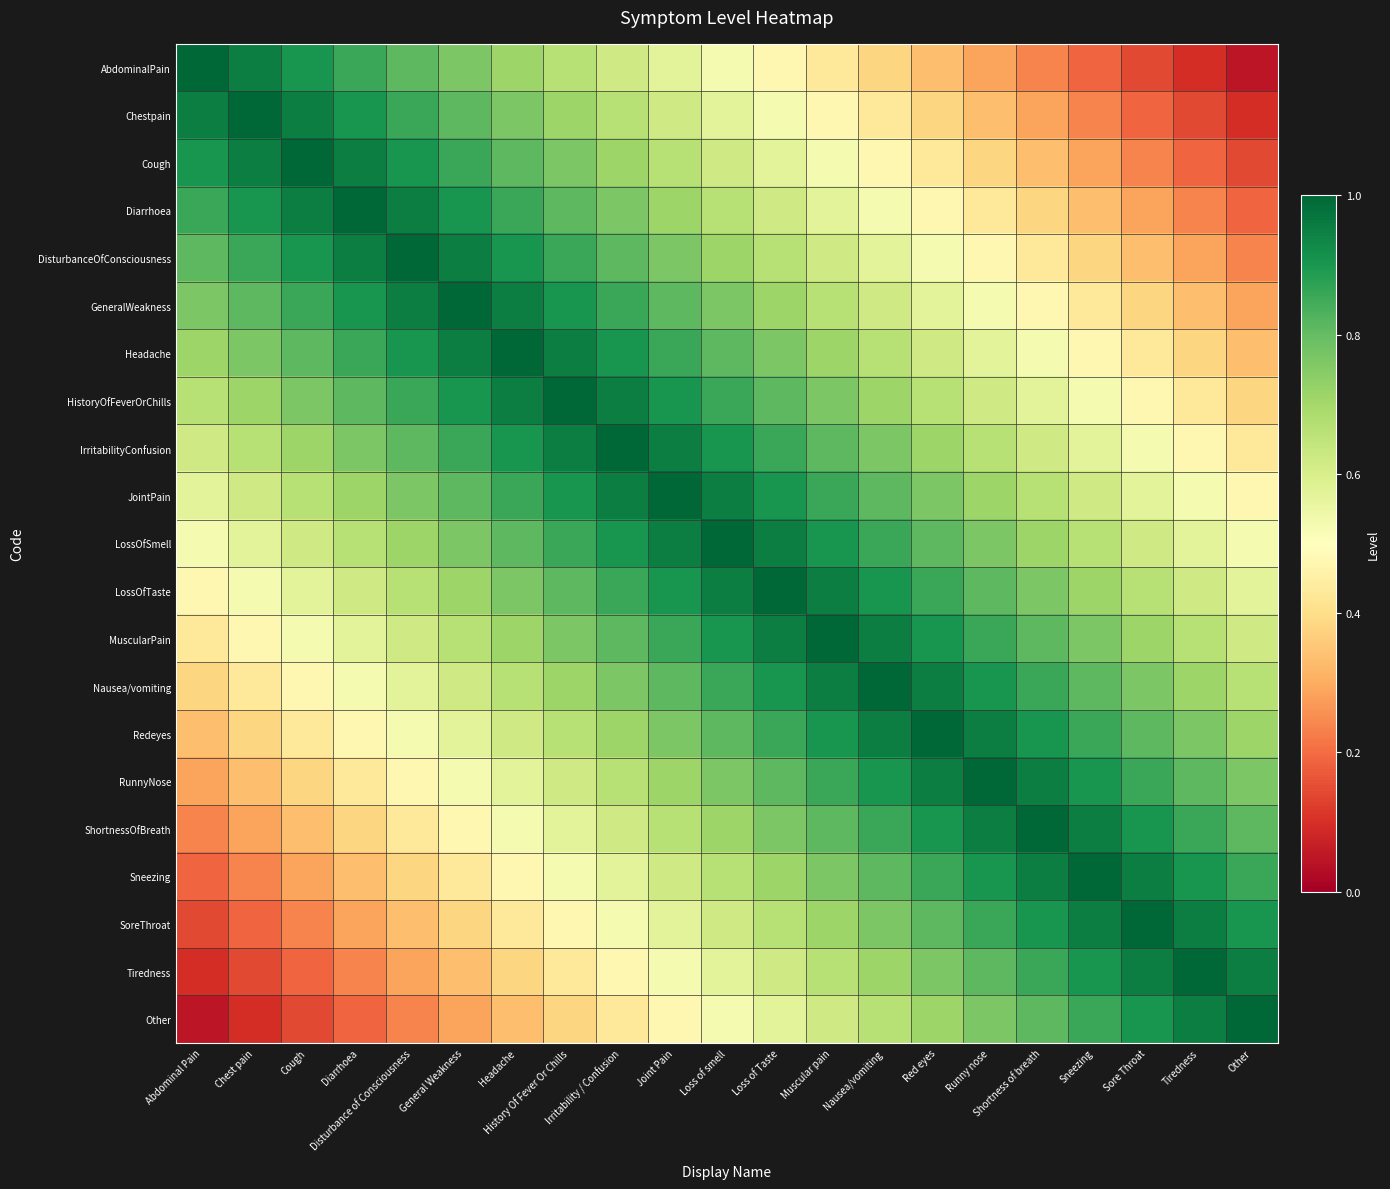

Reading left to right, list all the values displayed in this chart.

AbdominalPain: Abdominal Pain=1.0	Chest pain=1.0	Cough=0.9	Diarrhoea=0.9	Disturbance of Consciousness=0.8	General Weakness=0.8	Headache=0.7	History Of Fever Or Chills=0.7	Irritability / Confusion=0.6	Joint Pain=0.6	Loss of smell=0.5	Loss of Taste=0.5	Muscular pain=0.4	Nausea/vomiting=0.4	Red eyes=0.3	Runny nose=0.3	Shortness of breath=0.2	Sneezing=0.2	Sore Throat=0.1	Tiredness=0.1	Other=0.0
Chestpain: Abdominal Pain=1.0	Chest pain=1.0	Cough=1.0	Diarrhoea=0.9	Disturbance of Consciousness=0.9	General Weakness=0.8	Headache=0.8	History Of Fever Or Chills=0.7	Irritability / Confusion=0.7	Joint Pain=0.6	Loss of smell=0.6	Loss of Taste=0.5	Muscular pain=0.5	Nausea/vomiting=0.4	Red eyes=0.4	Runny nose=0.3	Shortness of breath=0.3	Sneezing=0.2	Sore Throat=0.2	Tiredness=0.1	Other=0.1
Cough: Abdominal Pain=0.9	Chest pain=1.0	Cough=1.0	Diarrhoea=1.0	Disturbance of Consciousness=0.9	General Weakness=0.9	Headache=0.8	History Of Fever Or Chills=0.8	Irritability / Confusion=0.7	Joint Pain=0.7	Loss of smell=0.6	Loss of Taste=0.6	Muscular pain=0.5	Nausea/vomiting=0.5	Red eyes=0.4	Runny nose=0.4	Shortness of breath=0.3	Sneezing=0.3	Sore Throat=0.2	Tiredness=0.2	Other=0.1
Diarrhoea: Abdominal Pain=0.9	Chest pain=0.9	Cough=1.0	Diarrhoea=1.0	Disturbance of Consciousness=1.0	General Weakness=0.9	Headache=0.9	History Of Fever Or Chills=0.8	Irritability / Confusion=0.8	Joint Pain=0.7	Loss of smell=0.7	Loss of Taste=0.6	Muscular pain=0.6	Nausea/vomiting=0.5	Red eyes=0.5	Runny nose=0.4	Shortness of breath=0.4	Sneezing=0.3	Sore Throat=0.3	Tiredness=0.2	Other=0.2
DisturbanceOfConsciousness: Abdominal Pain=0.8	Chest pain=0.9	Cough=0.9	Diarrhoea=1.0	Disturbance of Consciousness=1.0	General Weakness=1.0	Headache=0.9	History Of Fever Or Chills=0.9	Irritability / Confusion=0.8	Joint Pain=0.8	Loss of smell=0.7	Loss of Taste=0.7	Muscular pain=0.6	Nausea/vomiting=0.6	Red eyes=0.5	Runny nose=0.5	Shortness of breath=0.4	Sneezing=0.4	Sore Throat=0.3	Tiredness=0.3	Other=0.2
GeneralWeakness: Abdominal Pain=0.8	Chest pain=0.8	Cough=0.9	Diarrhoea=0.9	Disturbance of Consciousness=1.0	General Weakness=1.0	Headache=1.0	History Of Fever Or Chills=0.9	Irritability / Confusion=0.9	Joint Pain=0.8	Loss of smell=0.8	Loss of Taste=0.7	Muscular pain=0.7	Nausea/vomiting=0.6	Red eyes=0.6	Runny nose=0.5	Shortness of breath=0.5	Sneezing=0.4	Sore Throat=0.4	Tiredness=0.3	Other=0.3
Headache: Abdominal Pain=0.7	Chest pain=0.8	Cough=0.8	Diarrhoea=0.9	Disturbance of Consciousness=0.9	General Weakness=1.0	Headache=1.0	History Of Fever Or Chills=1.0	Irritability / Confusion=0.9	Joint Pain=0.9	Loss of smell=0.8	Loss of Taste=0.8	Muscular pain=0.7	Nausea/vomiting=0.7	Red eyes=0.6	Runny nose=0.6	Shortness of breath=0.5	Sneezing=0.5	Sore Throat=0.4	Tiredness=0.4	Other=0.3
HistoryOfFeverOrChills: Abdominal Pain=0.7	Chest pain=0.7	Cough=0.8	Diarrhoea=0.8	Disturbance of Consciousness=0.9	General Weakness=0.9	Headache=1.0	History Of Fever Or Chills=1.0	Irritability / Confusion=1.0	Joint Pain=0.9	Loss of smell=0.9	Loss of Taste=0.8	Muscular pain=0.8	Nausea/vomiting=0.7	Red eyes=0.7	Runny nose=0.6	Shortness of breath=0.6	Sneezing=0.5	Sore Throat=0.5	Tiredness=0.4	Other=0.4
IrritabilityConfusion: Abdominal Pain=0.6	Chest pain=0.7	Cough=0.7	Diarrhoea=0.8	Disturbance of Consciousness=0.8	General Weakness=0.9	Headache=0.9	History Of Fever Or Chills=1.0	Irritability / Confusion=1.0	Joint Pain=1.0	Loss of smell=0.9	Loss of Taste=0.9	Muscular pain=0.8	Nausea/vomiting=0.8	Red eyes=0.7	Runny nose=0.7	Shortness of breath=0.6	Sneezing=0.6	Sore Throat=0.5	Tiredness=0.5	Other=0.4
JointPain: Abdominal Pain=0.6	Chest pain=0.6	Cough=0.7	Diarrhoea=0.7	Disturbance of Consciousness=0.8	General Weakness=0.8	Headache=0.9	History Of Fever Or Chills=0.9	Irritability / Confusion=1.0	Joint Pain=1.0	Loss of smell=1.0	Loss of Taste=0.9	Muscular pain=0.9	Nausea/vomiting=0.8	Red eyes=0.8	Runny nose=0.7	Shortness of breath=0.7	Sneezing=0.6	Sore Throat=0.6	Tiredness=0.5	Other=0.5
LossOfSmell: Abdominal Pain=0.5	Chest pain=0.6	Cough=0.6	Diarrhoea=0.7	Disturbance of Consciousness=0.7	General Weakness=0.8	Headache=0.8	History Of Fever Or Chills=0.9	Irritability / Confusion=0.9	Joint Pain=1.0	Loss of smell=1.0	Loss of Taste=1.0	Muscular pain=0.9	Nausea/vomiting=0.9	Red eyes=0.8	Runny nose=0.8	Shortness of breath=0.7	Sneezing=0.7	Sore Throat=0.6	Tiredness=0.6	Other=0.5
LossOfTaste: Abdominal Pain=0.5	Chest pain=0.5	Cough=0.6	Diarrhoea=0.6	Disturbance of Consciousness=0.7	General Weakness=0.7	Headache=0.8	History Of Fever Or Chills=0.8	Irritability / Confusion=0.9	Joint Pain=0.9	Loss of smell=1.0	Loss of Taste=1.0	Muscular pain=1.0	Nausea/vomiting=0.9	Red eyes=0.9	Runny nose=0.8	Shortness of breath=0.8	Sneezing=0.7	Sore Throat=0.7	Tiredness=0.6	Other=0.6
MuscularPain: Abdominal Pain=0.4	Chest pain=0.5	Cough=0.5	Diarrhoea=0.6	Disturbance of Consciousness=0.6	General Weakness=0.7	Headache=0.7	History Of Fever Or Chills=0.8	Irritability / Confusion=0.8	Joint Pain=0.9	Loss of smell=0.9	Loss of Taste=1.0	Muscular pain=1.0	Nausea/vomiting=1.0	Red eyes=0.9	Runny nose=0.9	Shortness of breath=0.8	Sneezing=0.8	Sore Throat=0.7	Tiredness=0.7	Other=0.6
Nausea/vomiting: Abdominal Pain=0.4	Chest pain=0.4	Cough=0.5	Diarrhoea=0.5	Disturbance of Consciousness=0.6	General Weakness=0.6	Headache=0.7	History Of Fever Or Chills=0.7	Irritability / Confusion=0.8	Joint Pain=0.8	Loss of smell=0.9	Loss of Taste=0.9	Muscular pain=1.0	Nausea/vomiting=1.0	Red eyes=1.0	Runny nose=0.9	Shortness of breath=0.9	Sneezing=0.8	Sore Throat=0.8	Tiredness=0.7	Other=0.7
Redeyes: Abdominal Pain=0.3	Chest pain=0.4	Cough=0.4	Diarrhoea=0.5	Disturbance of Consciousness=0.5	General Weakness=0.6	Headache=0.6	History Of Fever Or Chills=0.7	Irritability / Confusion=0.7	Joint Pain=0.8	Loss of smell=0.8	Loss of Taste=0.9	Muscular pain=0.9	Nausea/vomiting=1.0	Red eyes=1.0	Runny nose=1.0	Shortness of breath=0.9	Sneezing=0.9	Sore Throat=0.8	Tiredness=0.8	Other=0.7
RunnyNose: Abdominal Pain=0.3	Chest pain=0.3	Cough=0.4	Diarrhoea=0.4	Disturbance of Consciousness=0.5	General Weakness=0.5	Headache=0.6	History Of Fever Or Chills=0.6	Irritability / Confusion=0.7	Joint Pain=0.7	Loss of smell=0.8	Loss of Taste=0.8	Muscular pain=0.9	Nausea/vomiting=0.9	Red eyes=1.0	Runny nose=1.0	Shortness of breath=1.0	Sneezing=0.9	Sore Throat=0.9	Tiredness=0.8	Other=0.8
ShortnessOfBreath: Abdominal Pain=0.2	Chest pain=0.3	Cough=0.3	Diarrhoea=0.4	Disturbance of Consciousness=0.4	General Weakness=0.5	Headache=0.5	History Of Fever Or Chills=0.6	Irritability / Confusion=0.6	Joint Pain=0.7	Loss of smell=0.7	Loss of Taste=0.8	Muscular pain=0.8	Nausea/vomiting=0.9	Red eyes=0.9	Runny nose=1.0	Shortness of breath=1.0	Sneezing=1.0	Sore Throat=0.9	Tiredness=0.9	Other=0.8
Sneezing: Abdominal Pain=0.2	Chest pain=0.2	Cough=0.3	Diarrhoea=0.3	Disturbance of Consciousness=0.4	General Weakness=0.4	Headache=0.5	History Of Fever Or Chills=0.5	Irritability / Confusion=0.6	Joint Pain=0.6	Loss of smell=0.7	Loss of Taste=0.7	Muscular pain=0.8	Nausea/vomiting=0.8	Red eyes=0.9	Runny nose=0.9	Shortness of breath=1.0	Sneezing=1.0	Sore Throat=1.0	Tiredness=0.9	Other=0.9
SoreThroat: Abdominal Pain=0.1	Chest pain=0.2	Cough=0.2	Diarrhoea=0.3	Disturbance of Consciousness=0.3	General Weakness=0.4	Headache=0.4	History Of Fever Or Chills=0.5	Irritability / Confusion=0.5	Joint Pain=0.6	Loss of smell=0.6	Loss of Taste=0.7	Muscular pain=0.7	Nausea/vomiting=0.8	Red eyes=0.8	Runny nose=0.9	Shortness of breath=0.9	Sneezing=1.0	Sore Throat=1.0	Tiredness=1.0	Other=0.9
Tiredness: Abdominal Pain=0.1	Chest pain=0.1	Cough=0.2	Diarrhoea=0.2	Disturbance of Consciousness=0.3	General Weakness=0.3	Headache=0.4	History Of Fever Or Chills=0.4	Irritability / Confusion=0.5	Joint Pain=0.5	Loss of smell=0.6	Loss of Taste=0.6	Muscular pain=0.7	Nausea/vomiting=0.7	Red eyes=0.8	Runny nose=0.8	Shortness of breath=0.9	Sneezing=0.9	Sore Throat=1.0	Tiredness=1.0	Other=1.0
Other: Abdominal Pain=0.0	Chest pain=0.1	Cough=0.1	Diarrhoea=0.2	Disturbance of Consciousness=0.2	General Weakness=0.3	Headache=0.3	History Of Fever Or Chills=0.4	Irritability / Confusion=0.4	Joint Pain=0.5	Loss of smell=0.5	Loss of Taste=0.6	Muscular pain=0.6	Nausea/vomiting=0.7	Red eyes=0.7	Runny nose=0.8	Shortness of breath=0.8	Sneezing=0.9	Sore Throat=0.9	Tiredness=1.0	Other=1.0